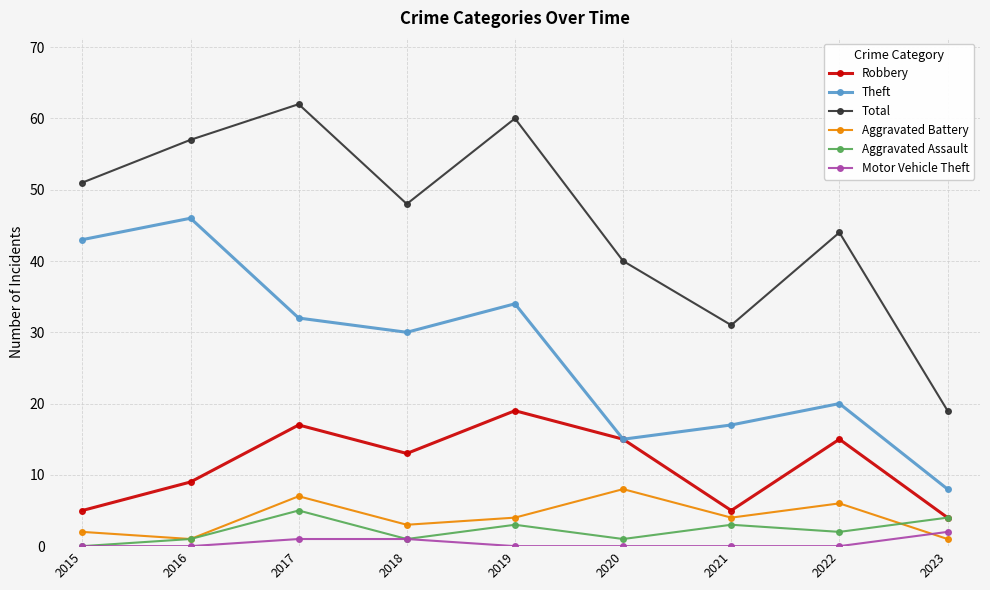

Does the chart display data point markers on the line(s)?

Yes